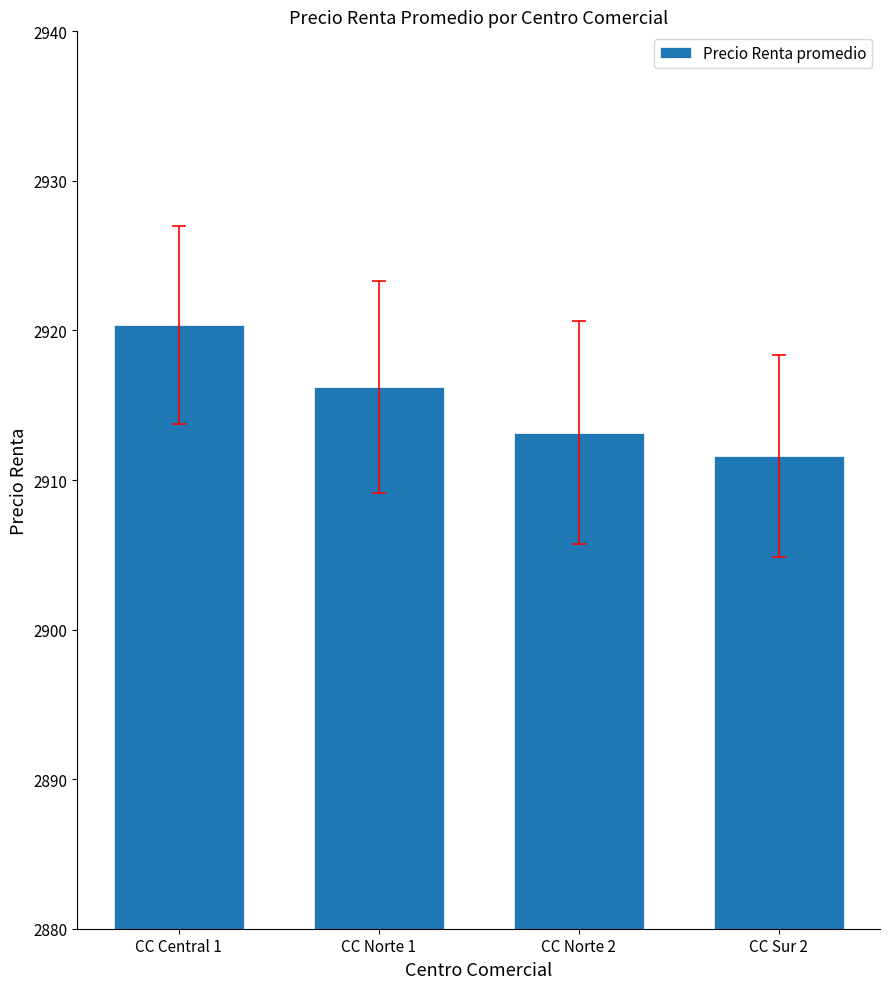

The chart shows a value of 1962.4 at CC Norte 2. True or false?

False